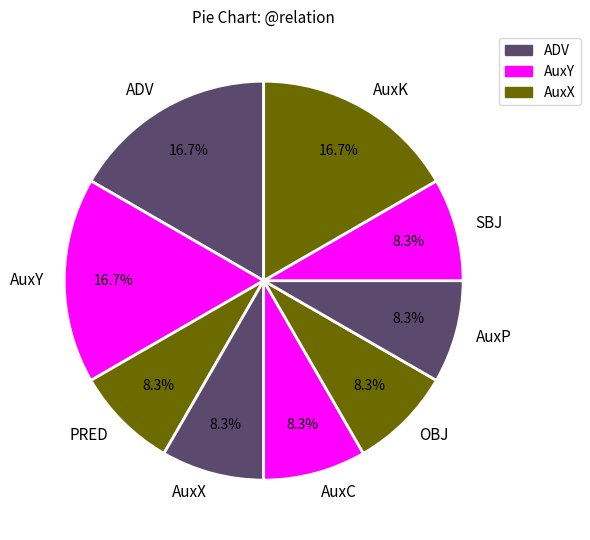

How much of the chart is everything except AuxY?

83.3%